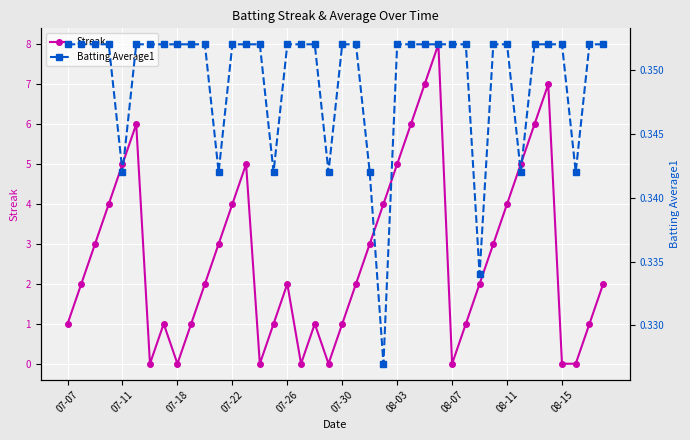

Reading left to right, extract all data points from this chart.

Streak: 1.0	2.0	3.0	4.0	5.0	6.0	0.0	1.0	0.0	1.0	2.0	3.0	4.0	5.0	0.0	1.0	2.0	0.0	1.0	0.0	1.0	2.0	3.0	4.0	5.0	6.0	7.0	8.0	0.0	1.0	2.0	3.0	4.0	5.0	6.0	7.0	0.0	0.0	1.0	2.0
Batting Average1: 0.4	0.4	0.4	0.4	0.3	0.4	0.4	0.4	0.4	0.4	0.4	0.3	0.4	0.4	0.4	0.3	0.4	0.4	0.4	0.3	0.4	0.4	0.3	0.3	0.4	0.4	0.4	0.4	0.4	0.4	0.3	0.4	0.4	0.3	0.4	0.4	0.4	0.3	0.4	0.4